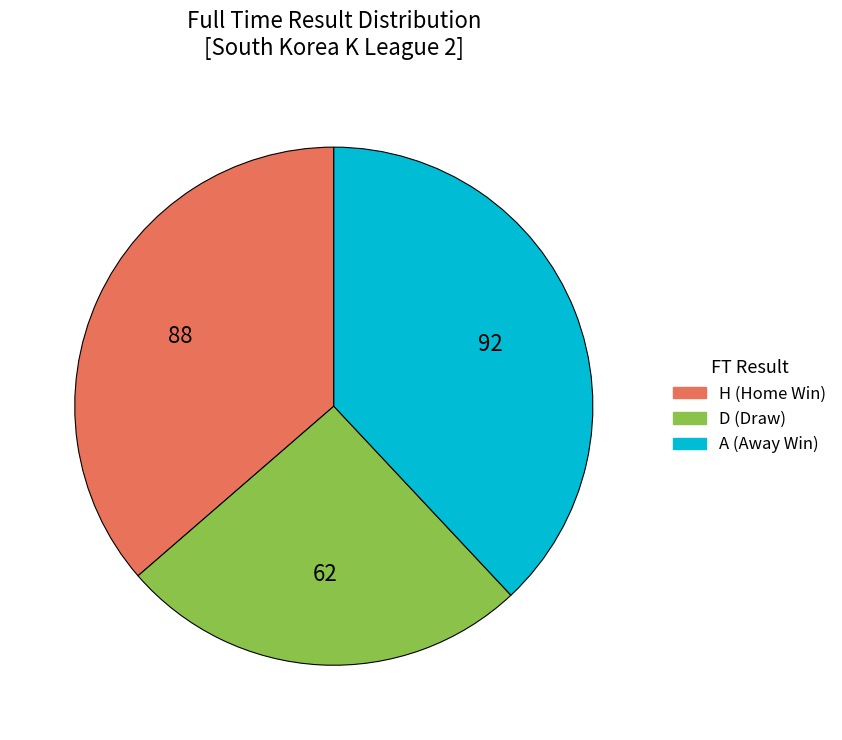

Rank the categories by value from lowest to highest.

D, H, A